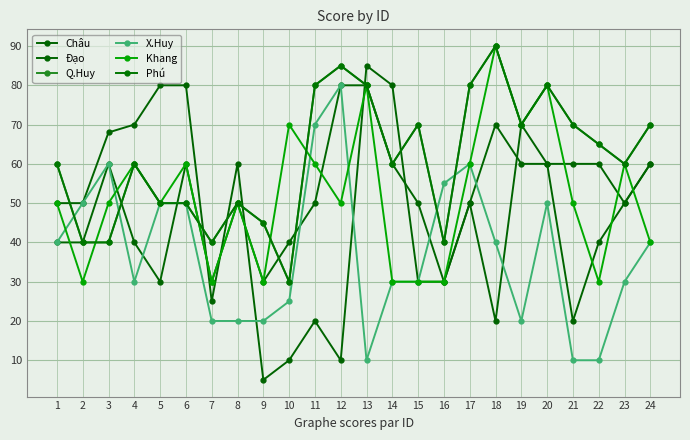

Reading left to right, what are all the values shown in this chart?

Châu: 1=50	2=50	3=68	4=70	5=80	6=80	7=25	8=60	9=5	10=10	11=20	12=10	13=85	14=80	15=30	16=30	17=50	18=20	19=70	20=60	21=20	22=40	23=50	24=60
Đạo: 1=40	2=40	3=60	4=40	5=30	6=60	7=30	8=50	9=30	10=40	11=50	12=80	13=80	14=60	15=50	16=30	17=50	18=70	19=60	20=60	21=60	22=60	23=50	24=60
Q.Huy: 1=60	2=40	3=40	4=60	5=50	6=50	7=40	8=50	9=45	10=30	11=80	12=85	13=80	14=60	15=70	16=40	17=80	18=90	19=70	20=80	21=70	22=65	23=60	24=70
X.Huy: 1=40	2=50	3=60	4=30	5=50	6=50	7=20	8=20	9=20	10=25	11=70	12=80	13=10	14=30	15=30	16=55	17=60	18=40	19=20	20=50	21=10	22=10	23=30	24=40
Khang: 1=50	2=30	3=50	4=60	5=50	6=60	7=30	8=50	9=30	10=70	11=60	12=50	13=80	14=30	15=30	16=30	17=60	18=90	19=70	20=80	21=50	22=30	23=60	24=40
Phú: 1=60	2=40	3=40	4=60	5=50	6=50	7=40	8=50	9=45	10=30	11=80	12=85	13=80	14=60	15=70	16=40	17=80	18=90	19=70	20=80	21=70	22=65	23=60	24=70